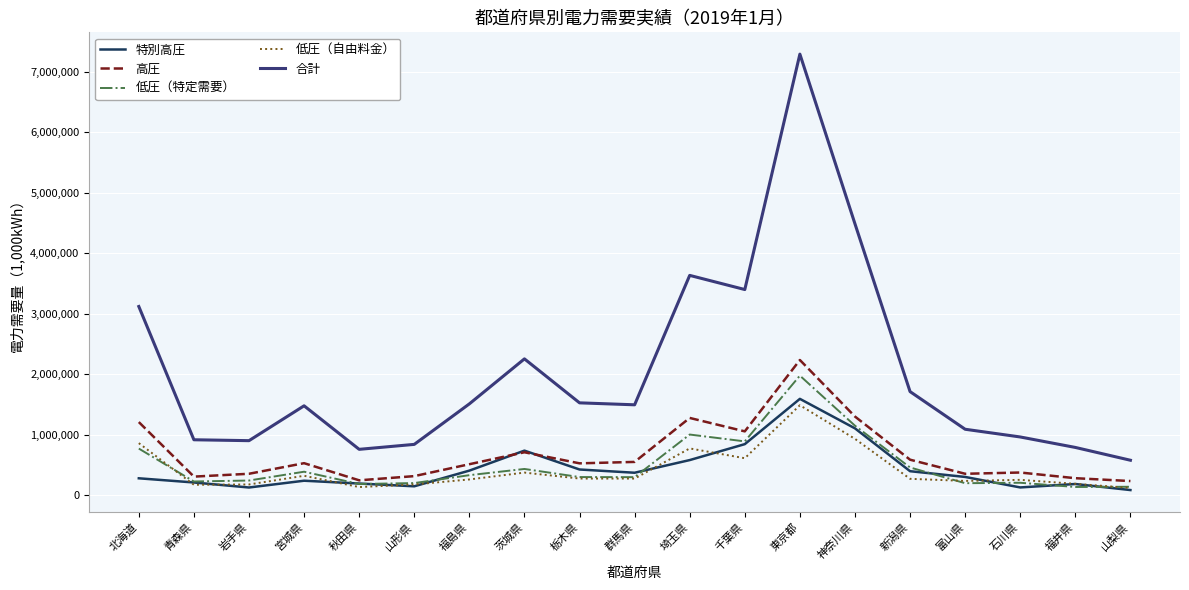

What is the difference between the second highest and minimum values in the 合計 series?

3906560